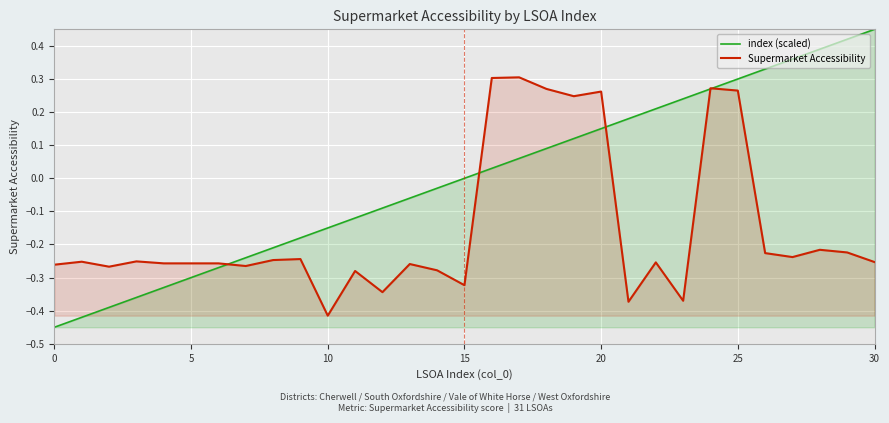

Is the value of index (scaled) at 20 greater than the value of Supermarket Accessibility at 20?

No